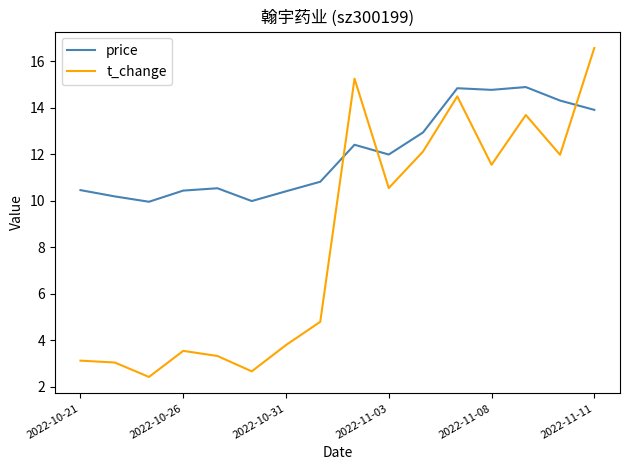

List the series in order of their peak value, lowest first.

price, t_change